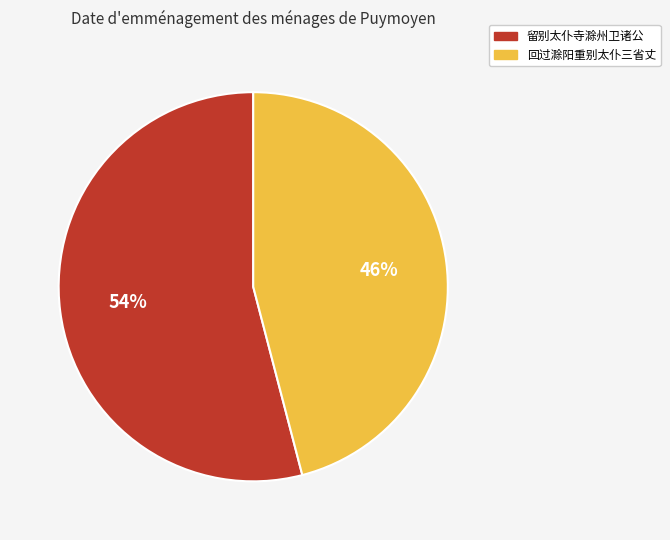

To the nearest percent, what is the difference between the 留别太仆寺滁州卫诸公 and 回过滁阳重别太仆三省丈 slice percentages?

8%